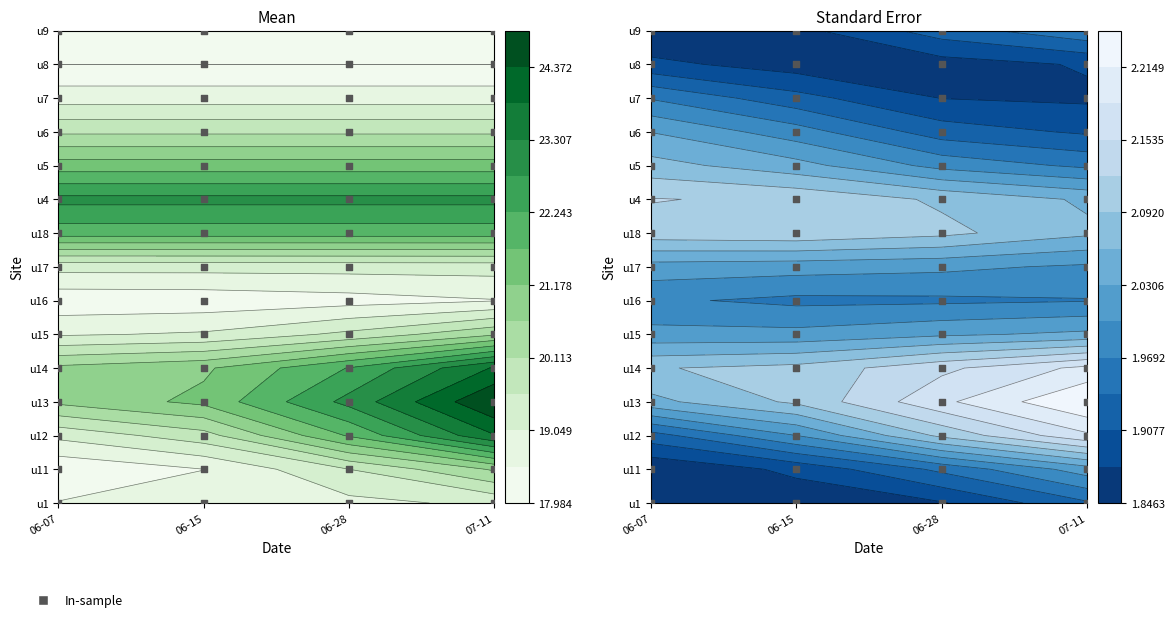

How many categories are shown in the chart?

4